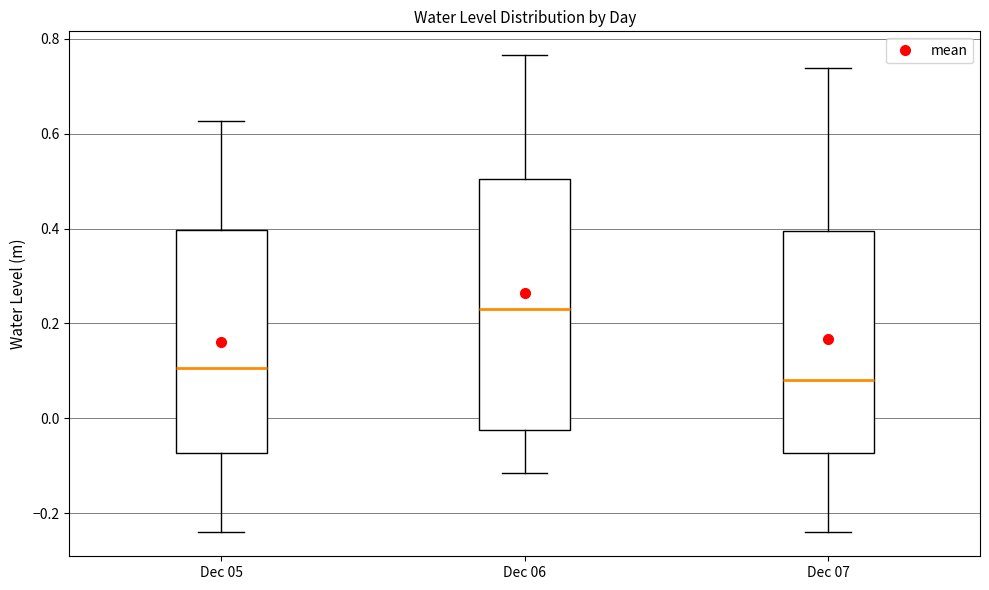

Reading left to right, transcribe this box plot: for each box, give where its median line is, the range the box spans, and where its two whiskers end, as read against the y-axis. The values are not printed on the chart, so give them approximately, as read against the axis.

Dec 05: median 0.10, box -0.08 to 0.40, whiskers -0.24 to 0.62
Dec 06: median 0.24, box -0.02 to 0.50, whiskers -0.12 to 0.76
Dec 07: median 0.08, box -0.08 to 0.40, whiskers -0.24 to 0.74